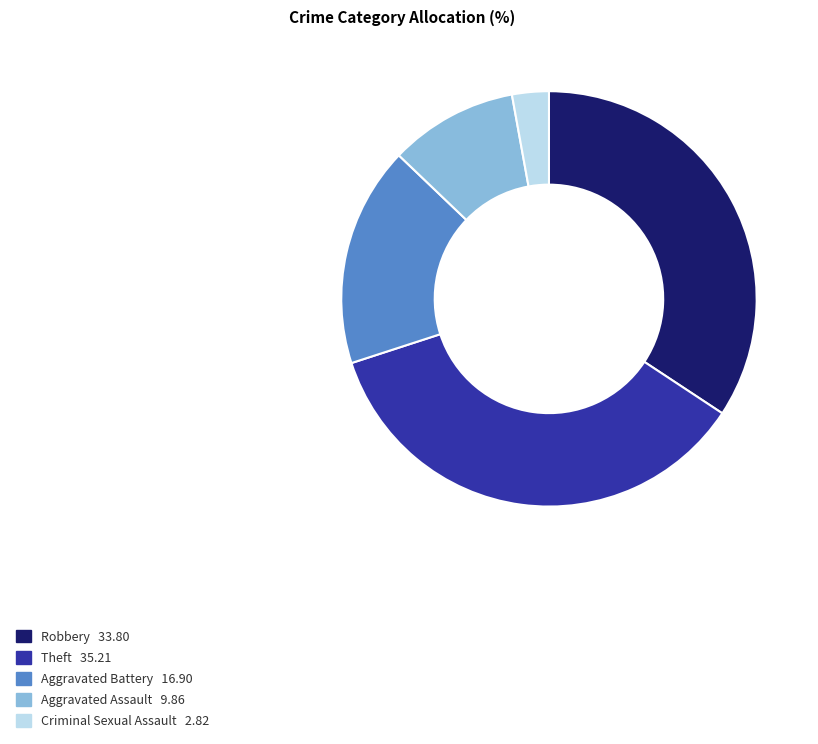

Rank the categories by value from highest to lowest.

Theft, Robbery, Aggravated Battery, Aggravated Assault, Criminal Sexual Assault